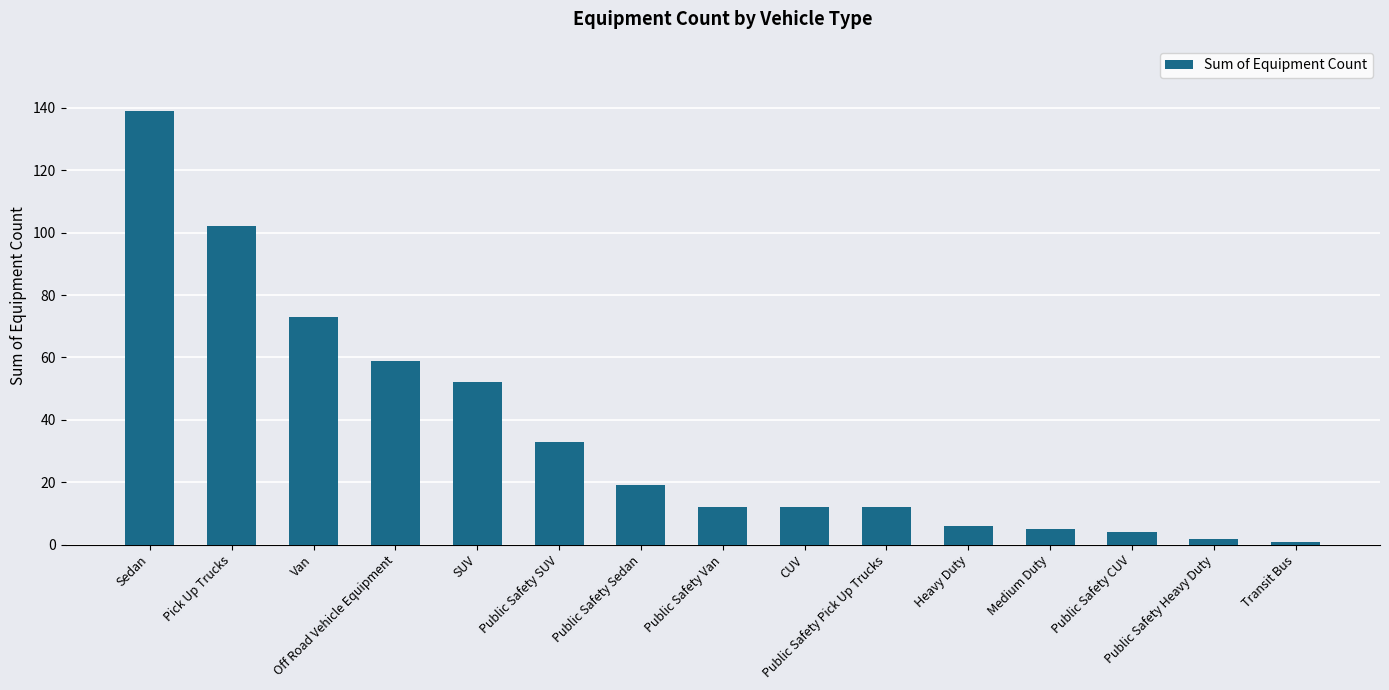

What is the label of the 5th bar from the left?

SUV